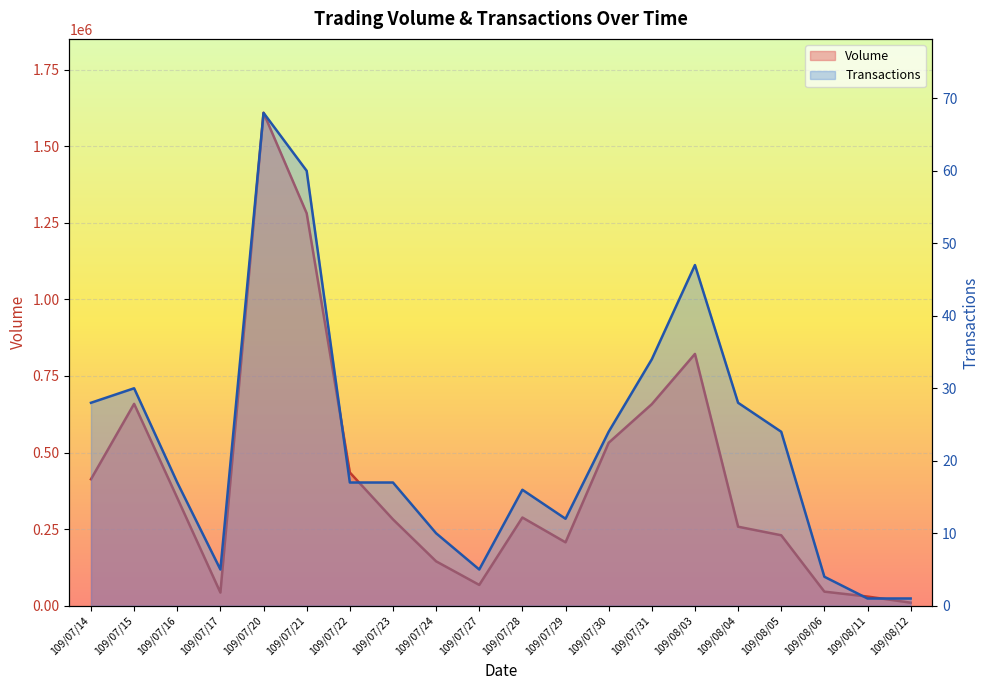

What is the label of the 19th point from the left?

109/08/11